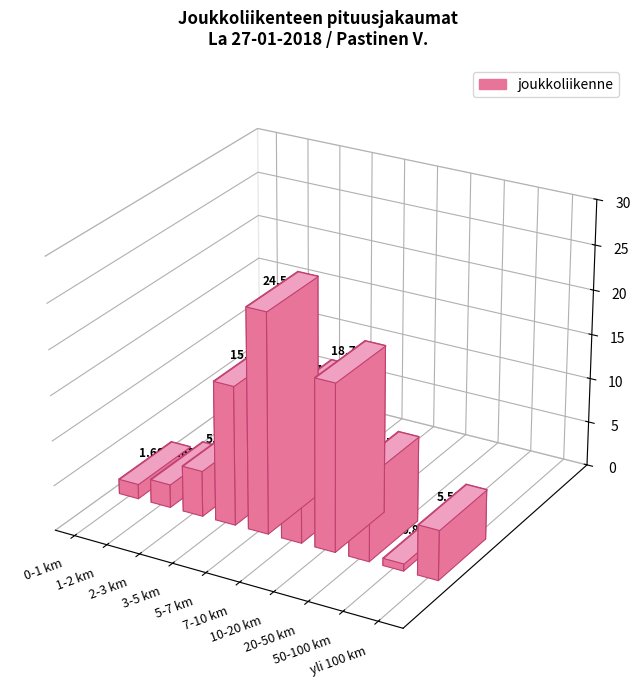

What position from the right is yli 100 km?

1